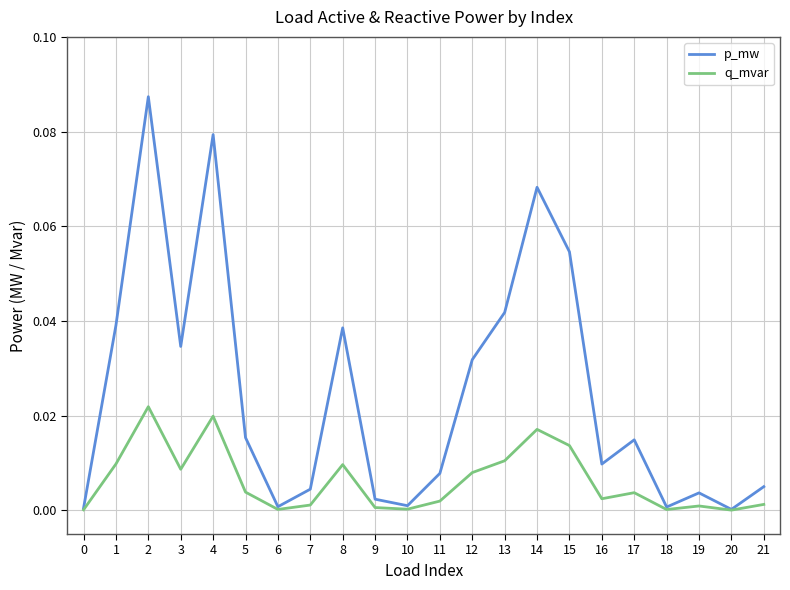

Count the number of data series in this chart.

2